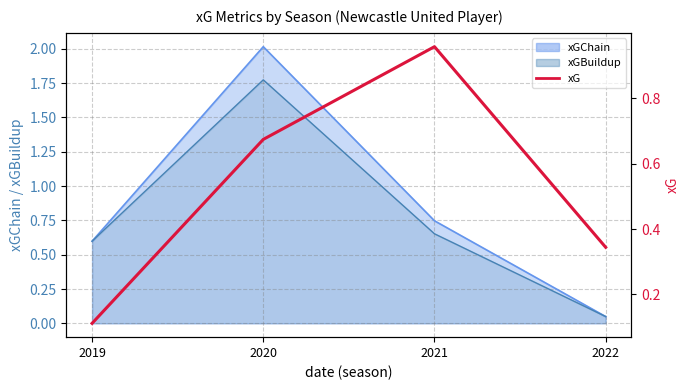

What is the value of the 3rd point from the left?

1.0